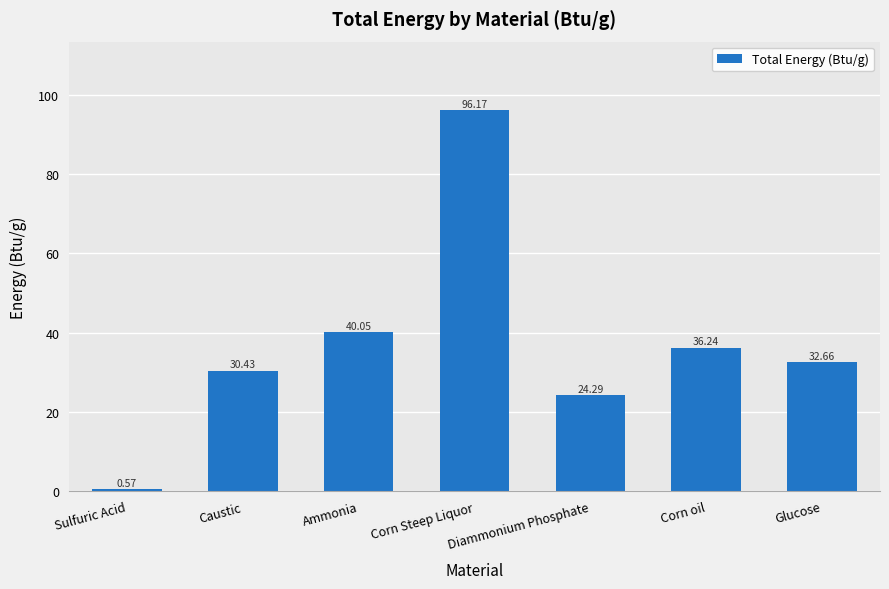

Which category has the lowest value across all series?

Sulfuric Acid